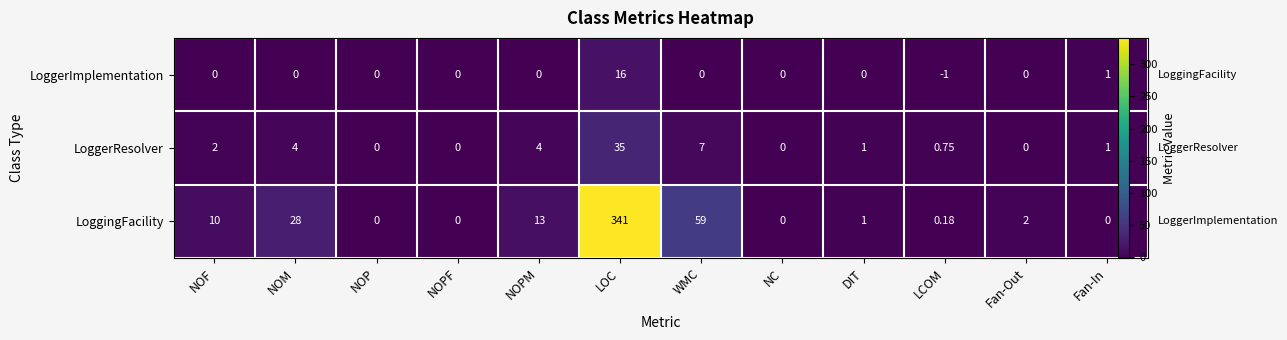

Rank the series by their maximum value, from highest to lowest.

LoggingFacility, LoggerResolver, LoggerImplementation